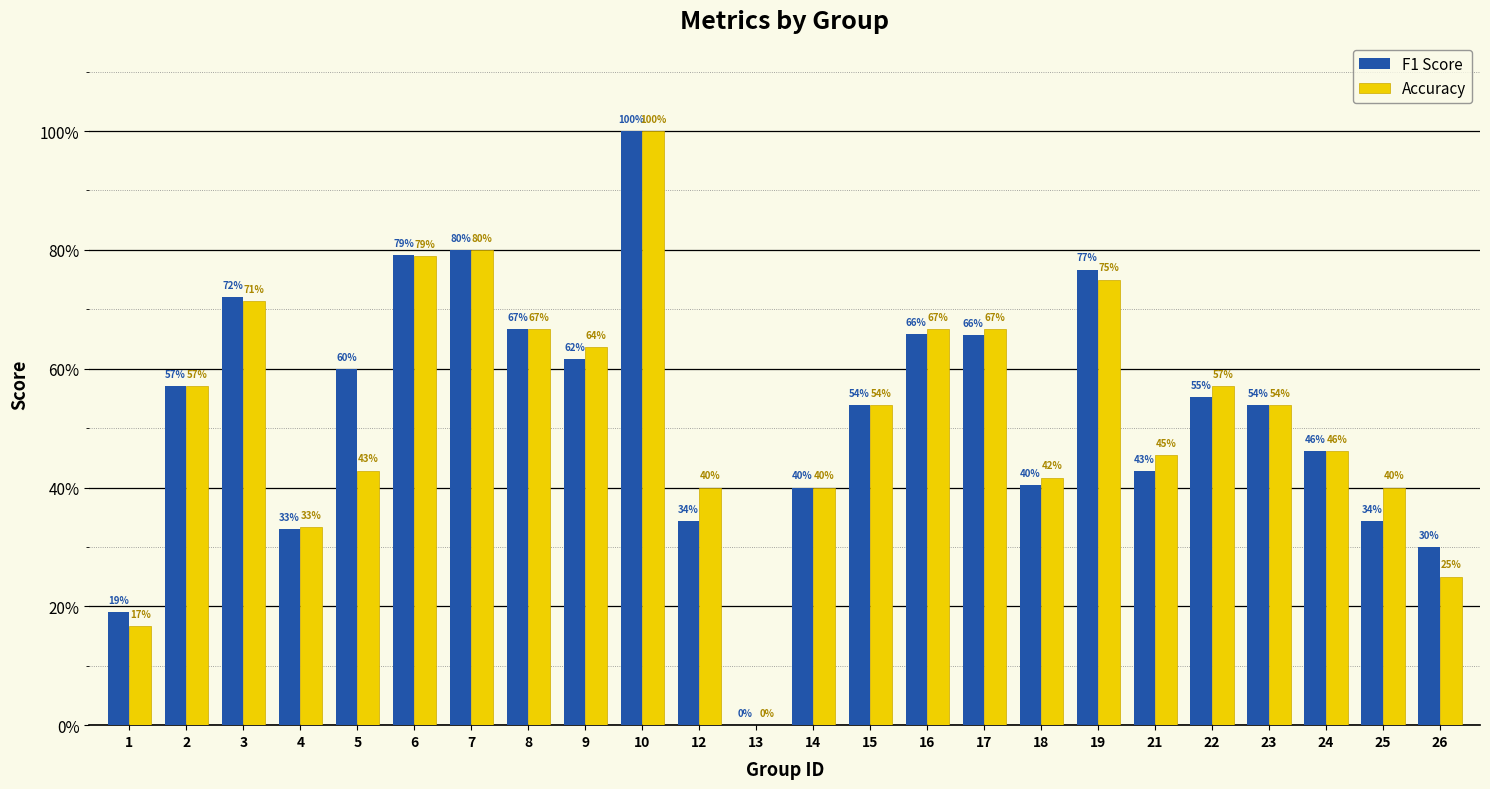

What is the average value of the F1 Score series?

0.5